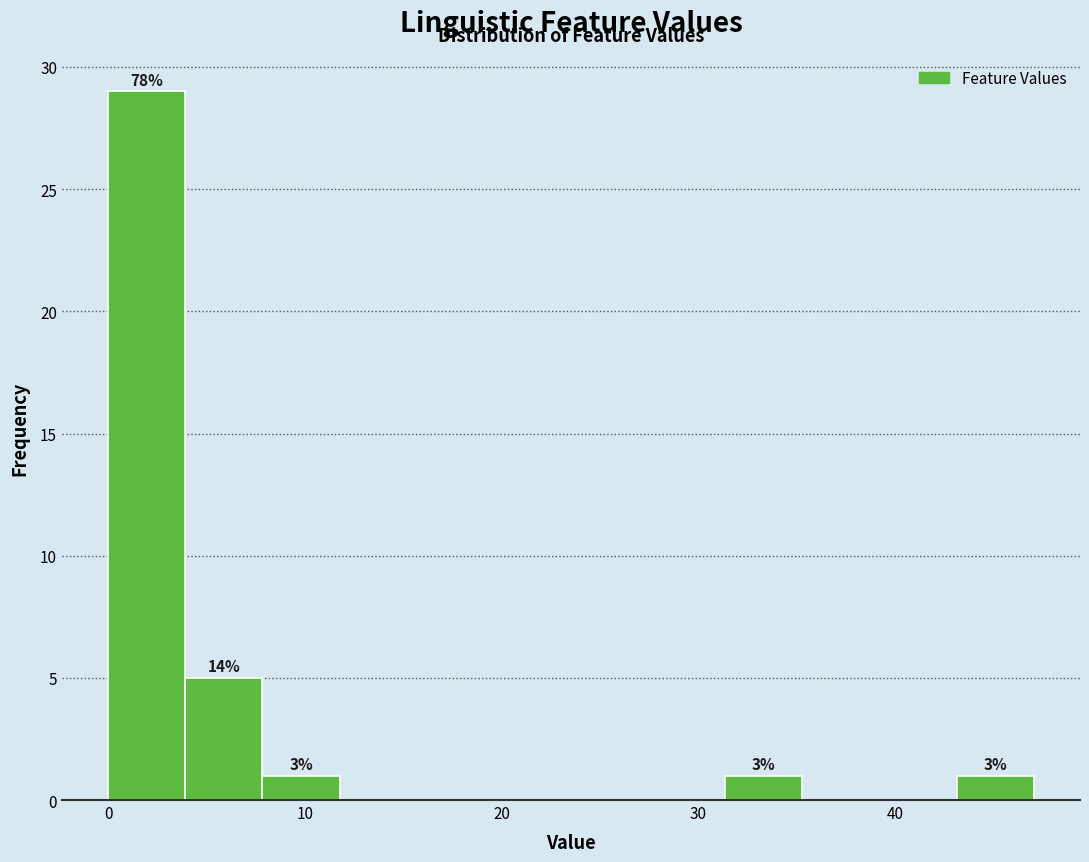

Read against the x-axis, roughly where is the centre of the tallest bar?

2